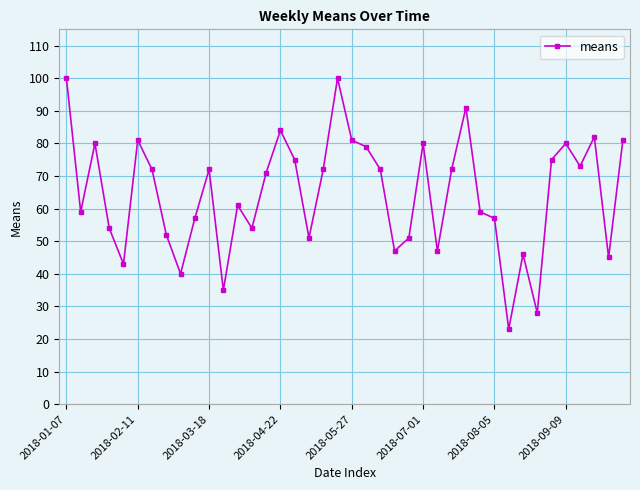

True or false: the data has more than 0 interior local peaks.

True